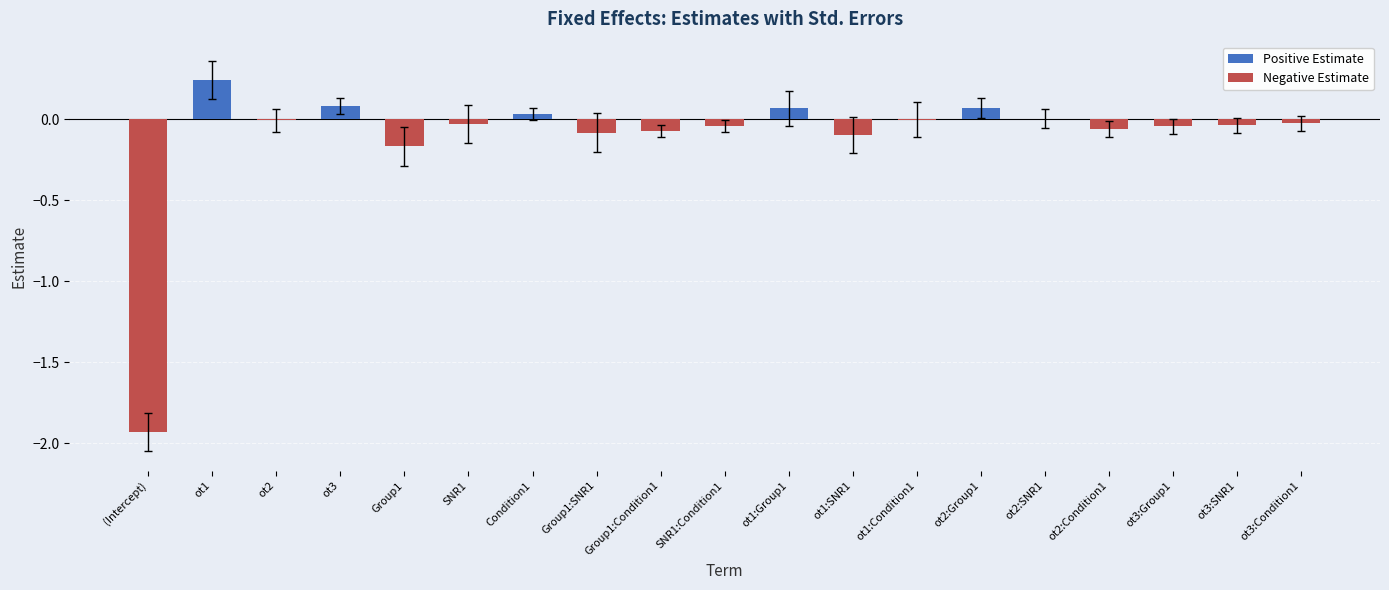

List the series in order of their peak value, highest first.

Positive Estimate, Negative Estimate